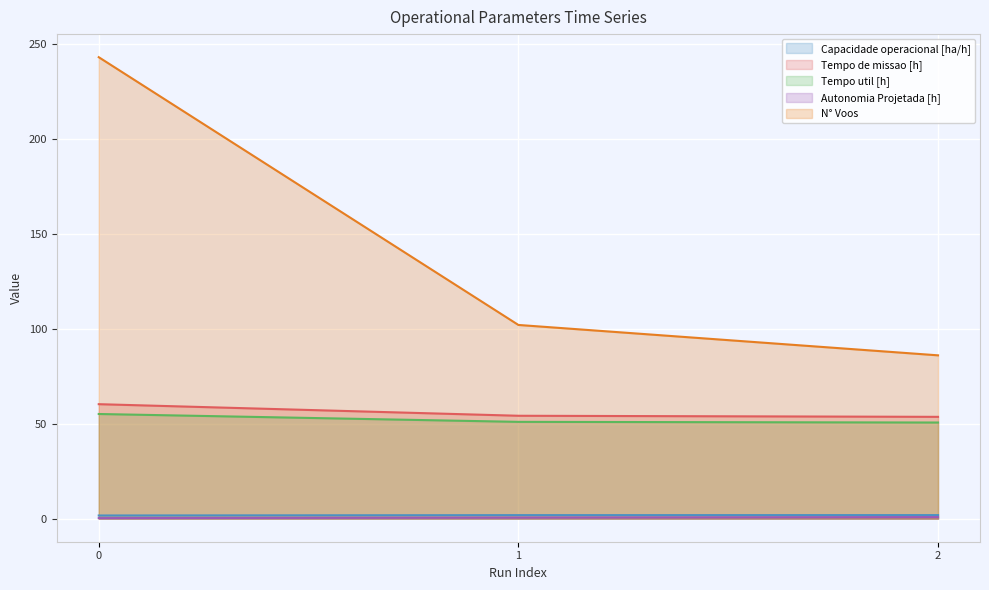

Is the value of Autonomia Projetada [h] at 0 greater than the value of N° Voos at 0?

No